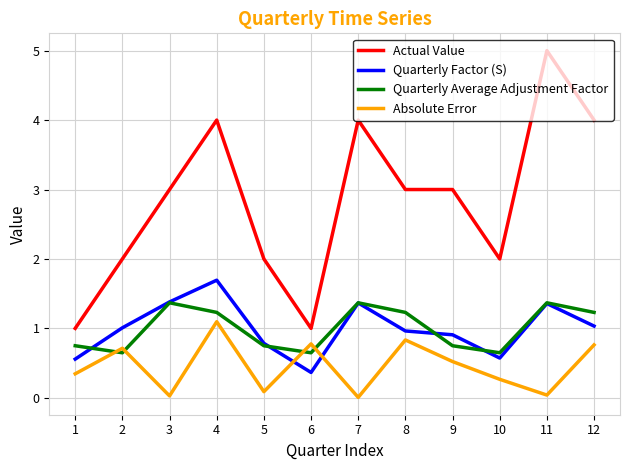

What is the spread (max minus min) of values at 10?

1.7